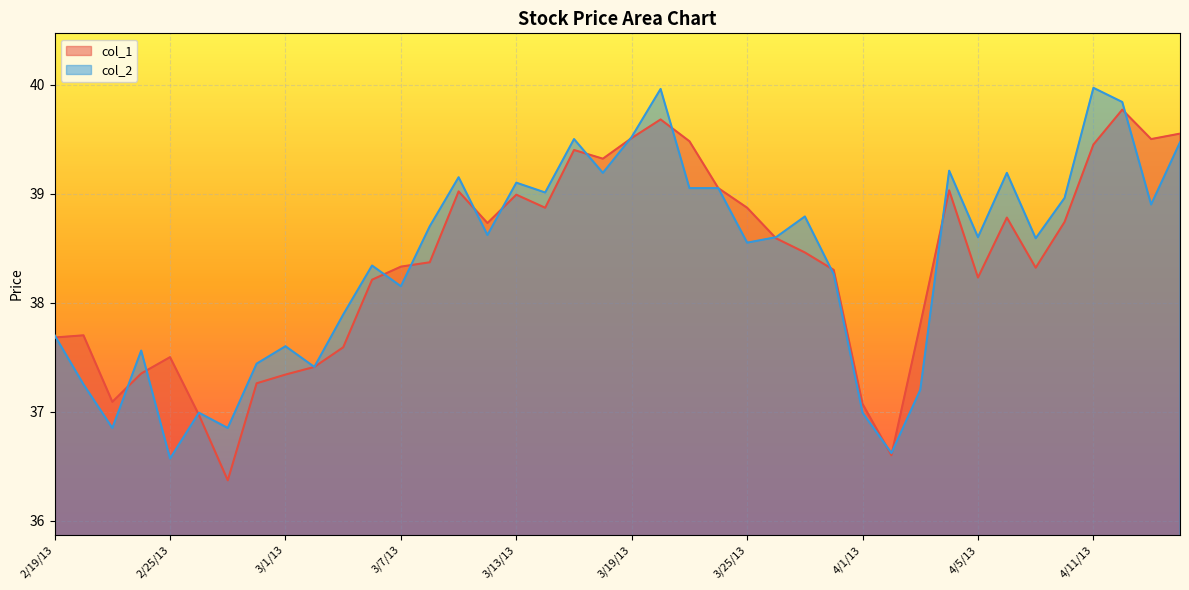

What is the greatest value displayed?

40.0